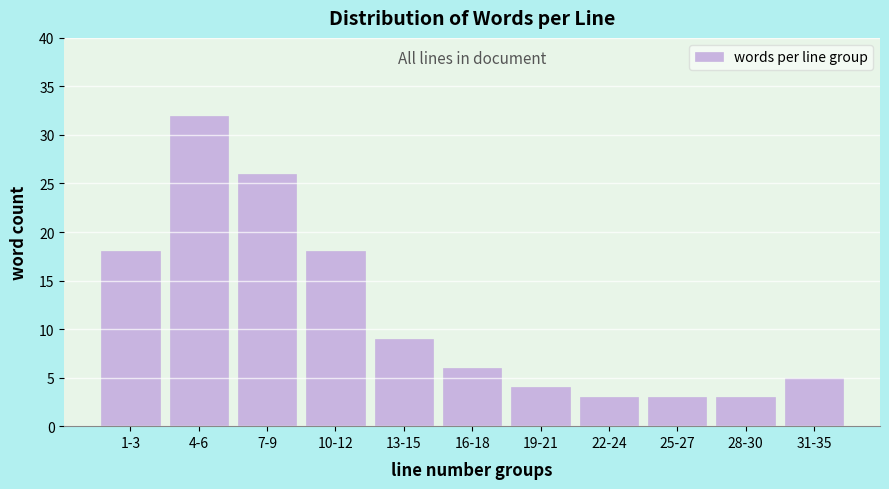

Reading right to left, extract all data points from this chart.

31-35=5	28-30=3	25-27=3	22-24=3	19-21=4	16-18=6	13-15=9	10-12=18	7-9=26	4-6=32	1-3=18